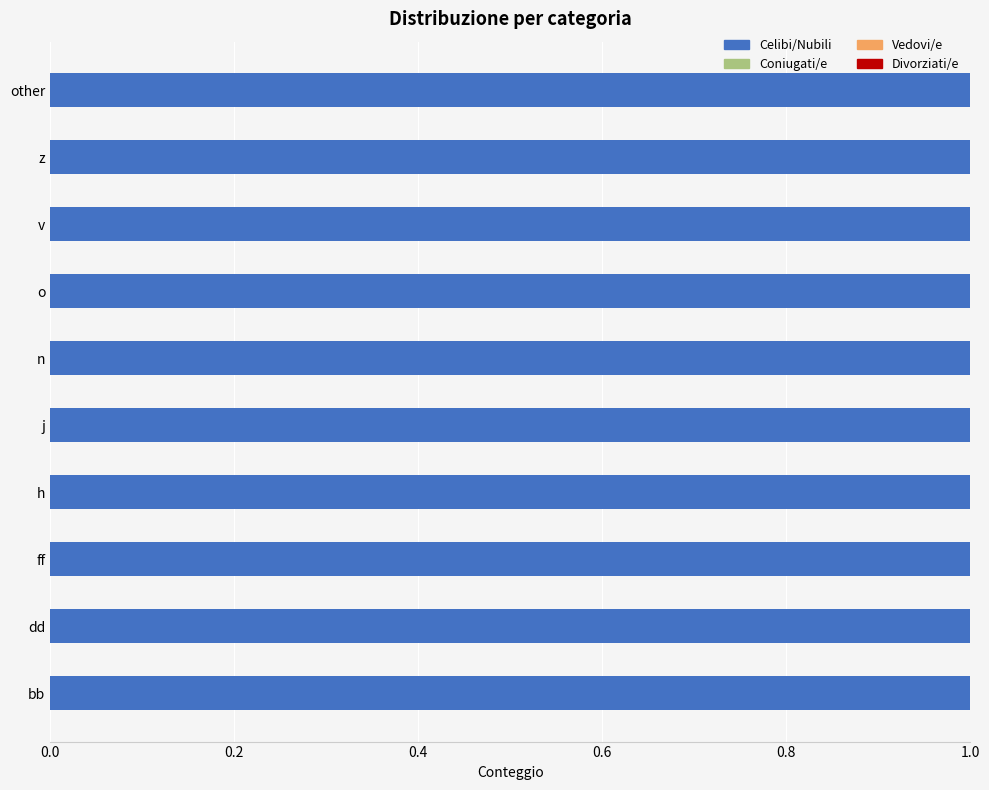

What are all the series names shown in the legend?

Celibi/Nubili, Coniugati/e, Vedovi/e, Divorziati/e